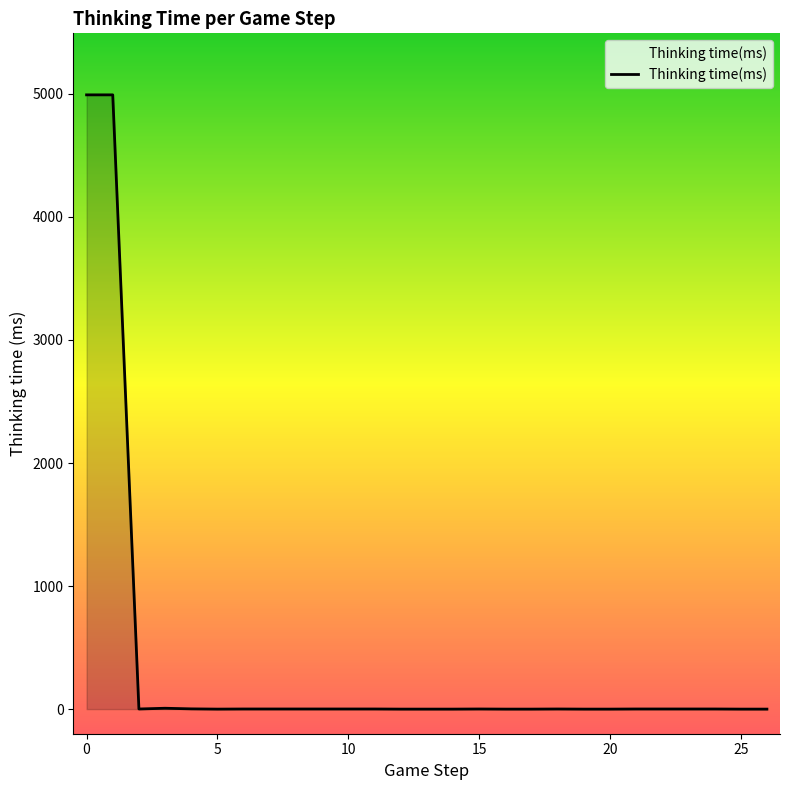

True or false: there are more than 1 points higher than both neighbors.

True